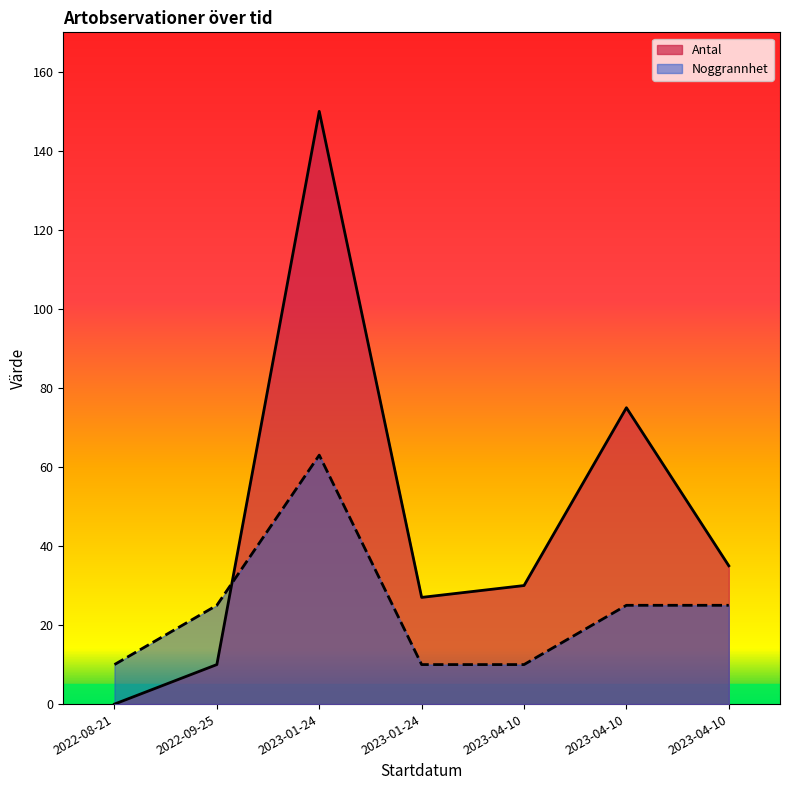

At which category does Antal reach its first local peak?

2023-01-24